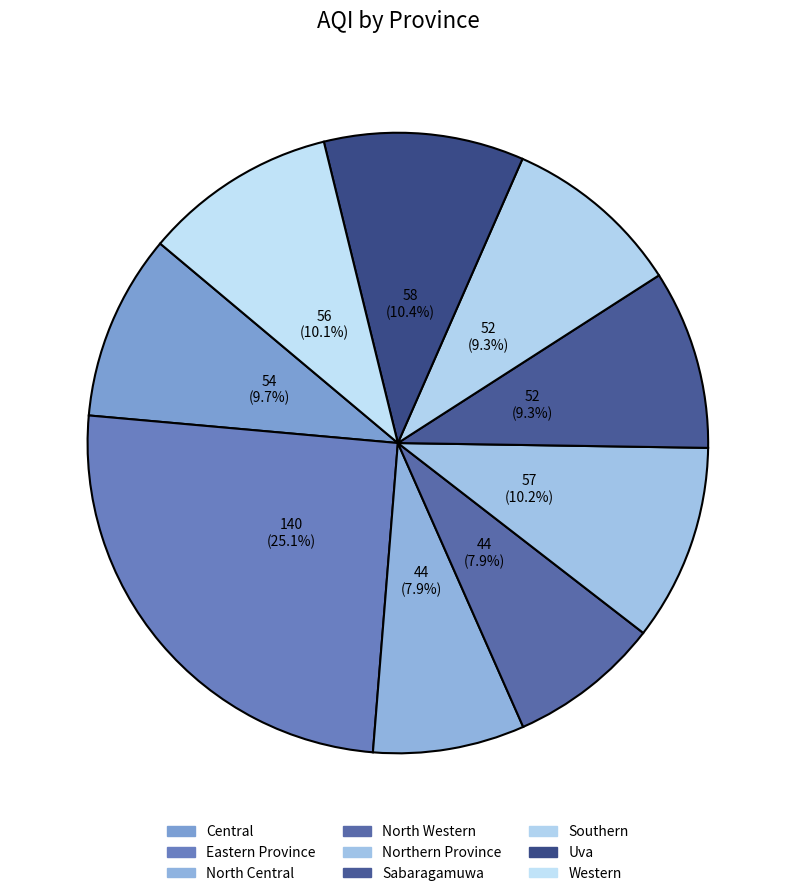

Does Central represent more than half of the total?

No